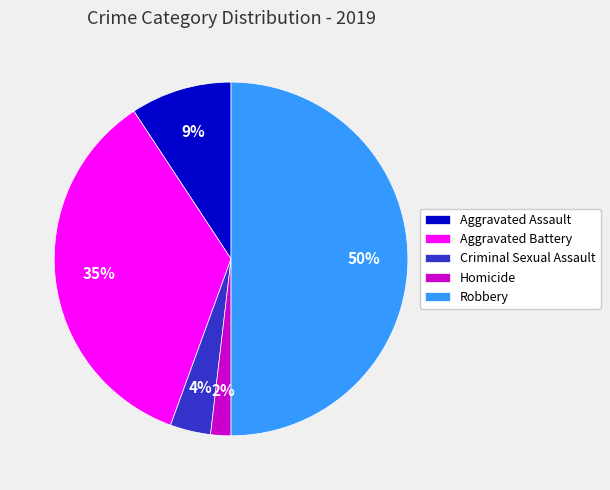

Rank the categories by value from lowest to highest.

Homicide, Criminal Sexual Assault, Aggravated Assault, Aggravated Battery, Robbery